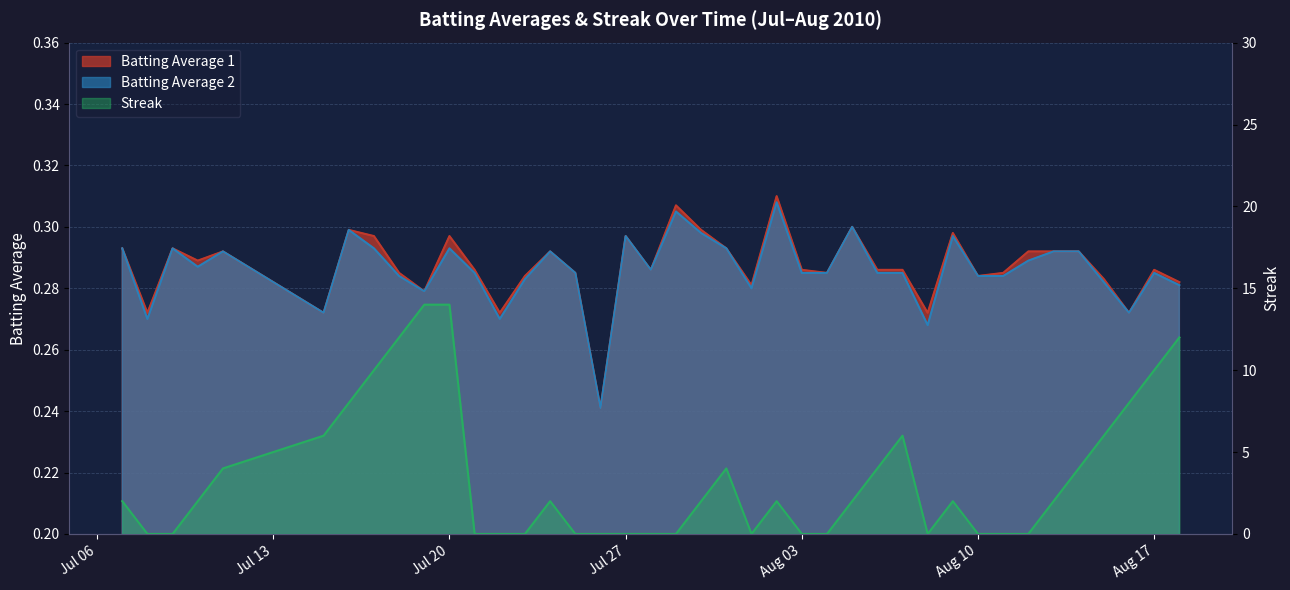

Reading left to right, extract all data points from this chart.

Batting Average 1: 0.3	0.3	0.3	0.3	0.3	0.3	0.3	0.3	0.3	0.3	0.3	0.3	0.3	0.3	0.3	0.3	0.2	0.3	0.3	0.3	0.3	0.3	0.3	0.3	0.3	0.3	0.3	0.3	0.3	0.3	0.3	0.3	0.3	0.3	0.3	0.3	0.3	0.3	0.3	0.3
Batting Average 2: 0.3	0.3	0.3	0.3	0.3	0.3	0.3	0.3	0.3	0.3	0.3	0.3	0.3	0.3	0.3	0.3	0.2	0.3	0.3	0.3	0.3	0.3	0.3	0.3	0.3	0.3	0.3	0.3	0.3	0.3	0.3	0.3	0.3	0.3	0.3	0.3	0.3	0.3	0.3	0.3
Streak: 2.0	0.0	0.0	2.0	4.0	6.0	8.0	10.0	12.0	14.0	14.0	0.0	0.0	0.0	2.0	0.0	0.0	0.0	0.0	0.0	2.0	4.0	0.0	2.0	0.0	0.0	2.0	4.0	6.0	0.0	2.0	0.0	0.0	0.0	2.0	4.0	6.0	8.0	10.0	12.0